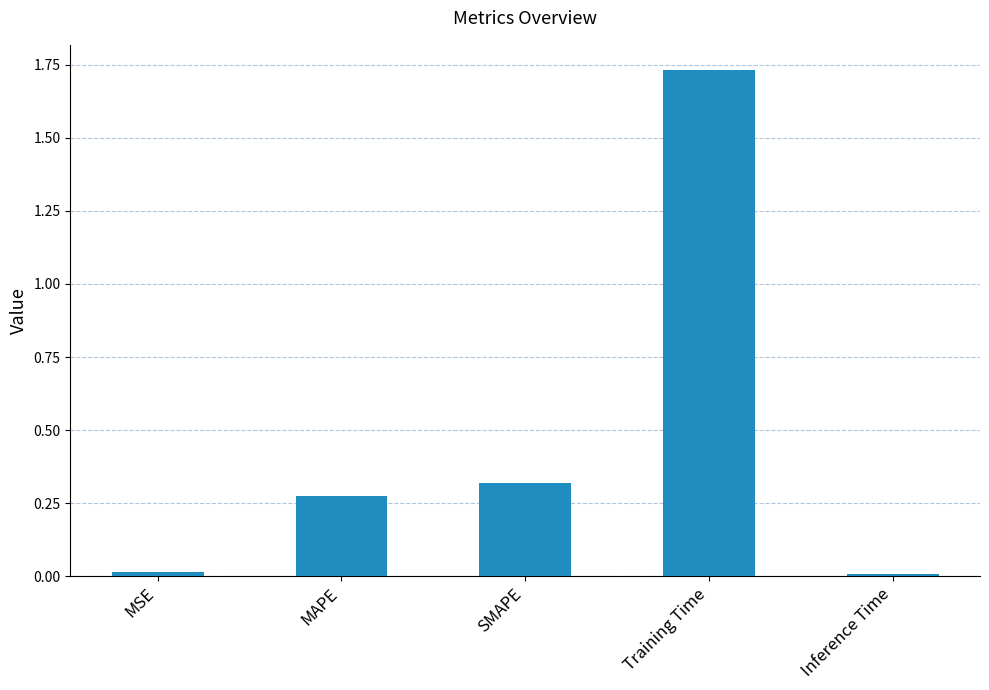

How many bars are there in total?

5